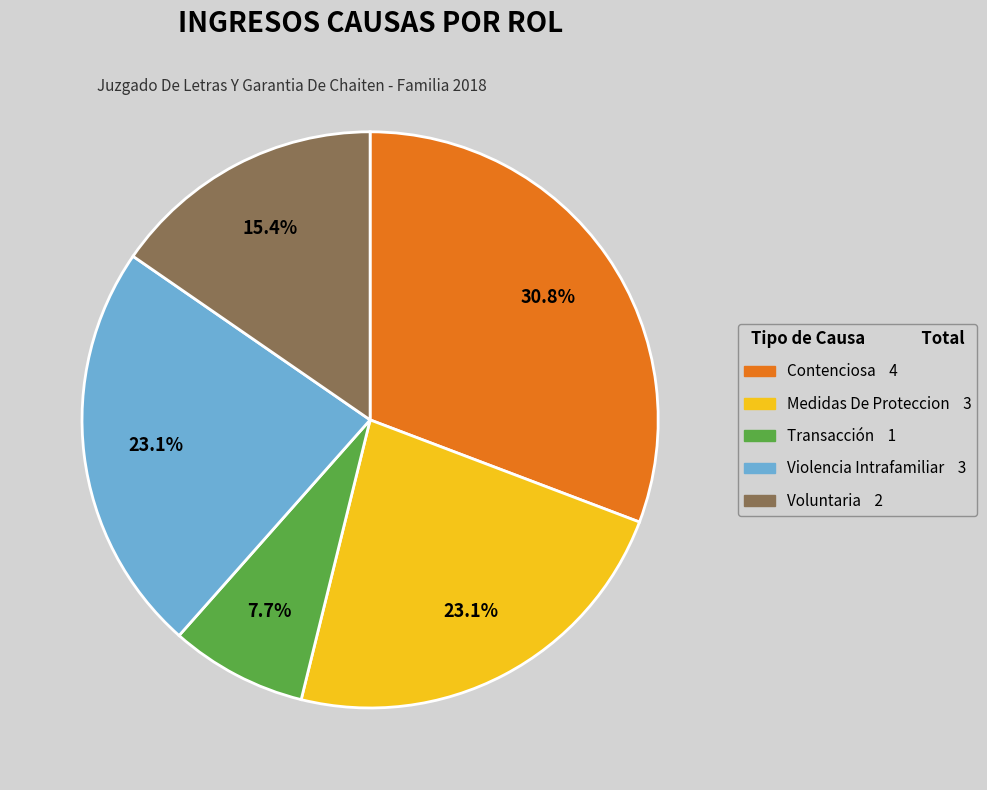

True or false: Transacción accounts for 8% of the total.

True